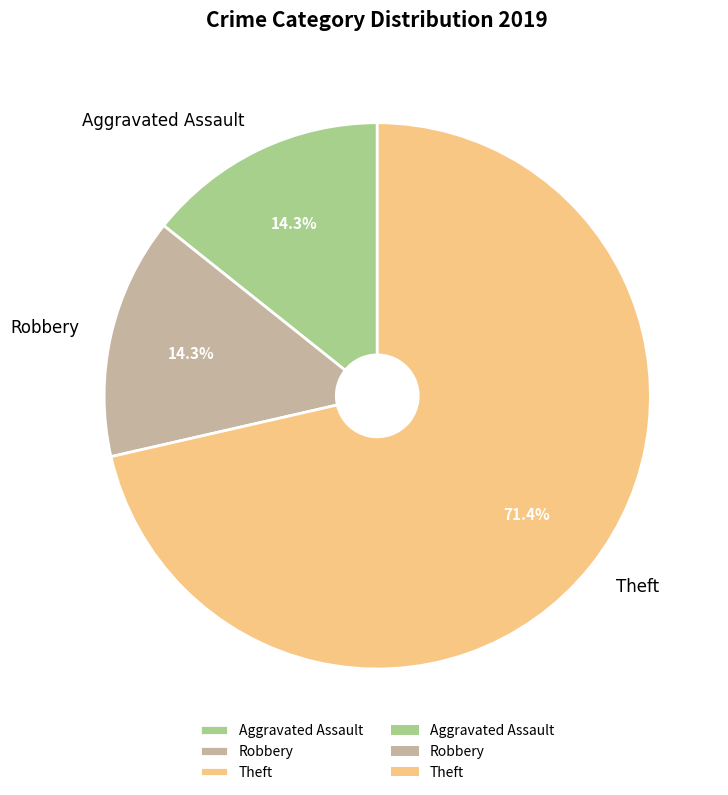

Does any single category account for the majority?

Yes